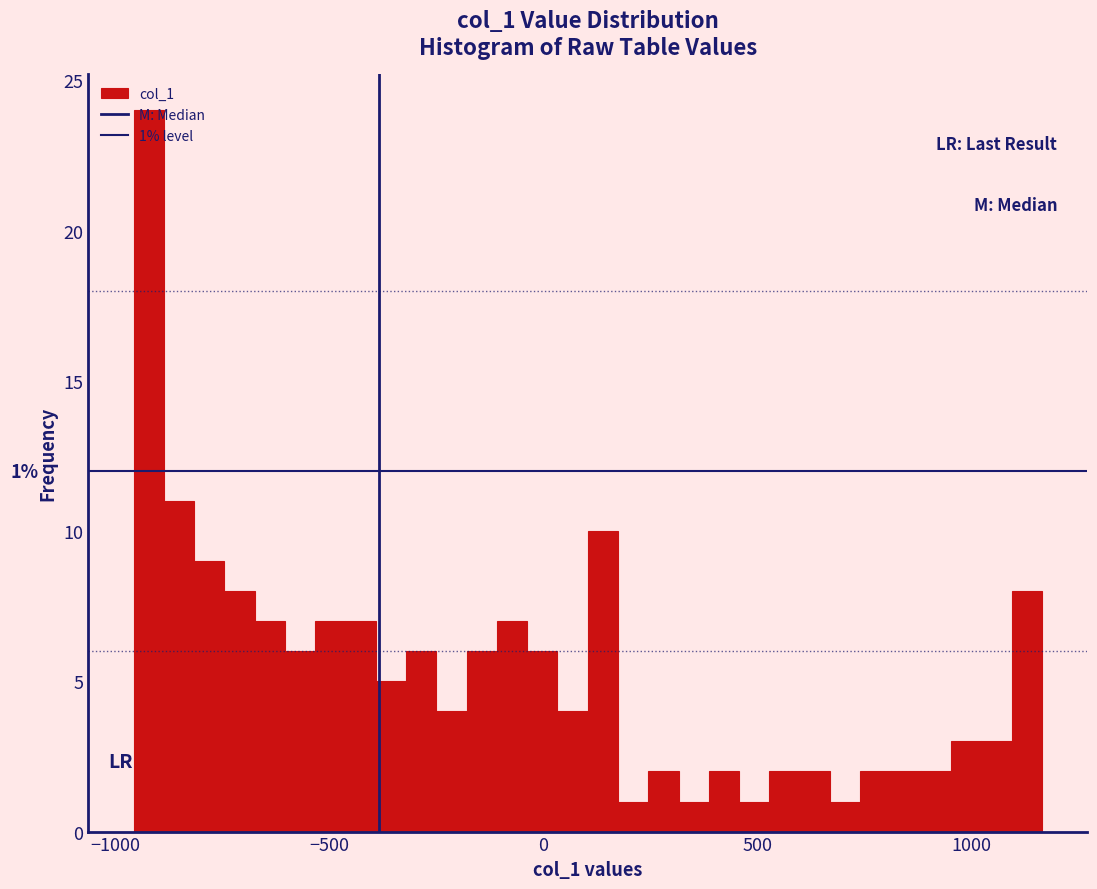

Read against the x-axis, roughly where is the centre of the tallest bar?

-900